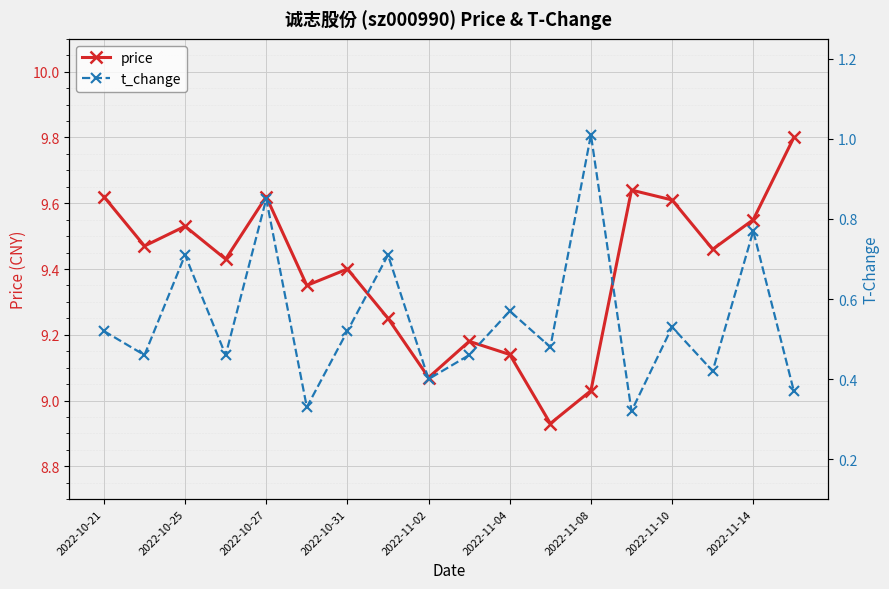

List the series in order of their overall mean, lowest first.

t_change, price